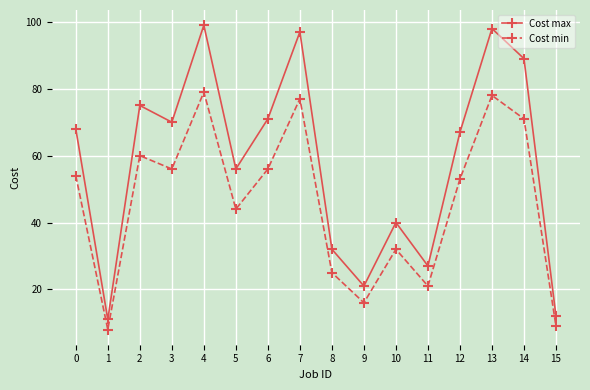

The Cost min series shows 24 at 0. True or false?

False